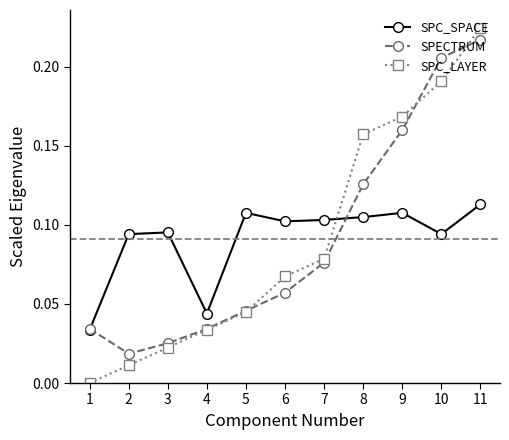

Which series changed the most between 3 and 4?

SPC_SPACE